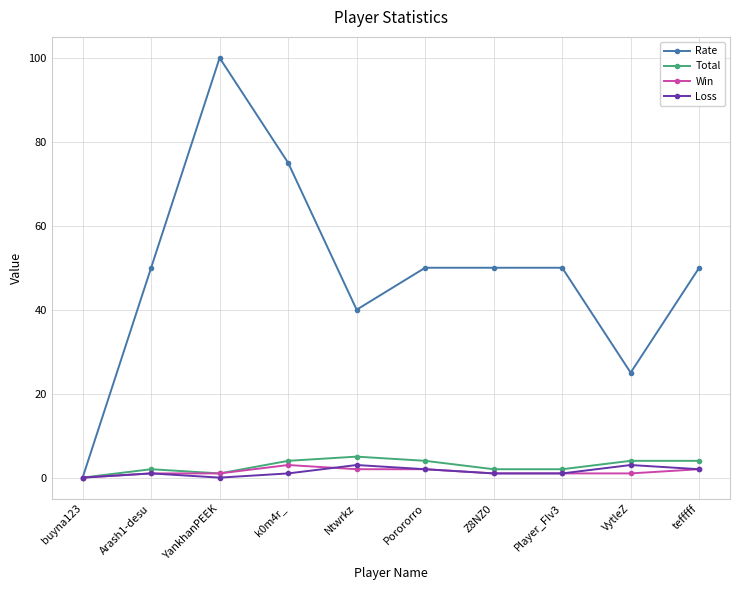

What is the difference between the maximum and second lowest values in the Rate series?

75